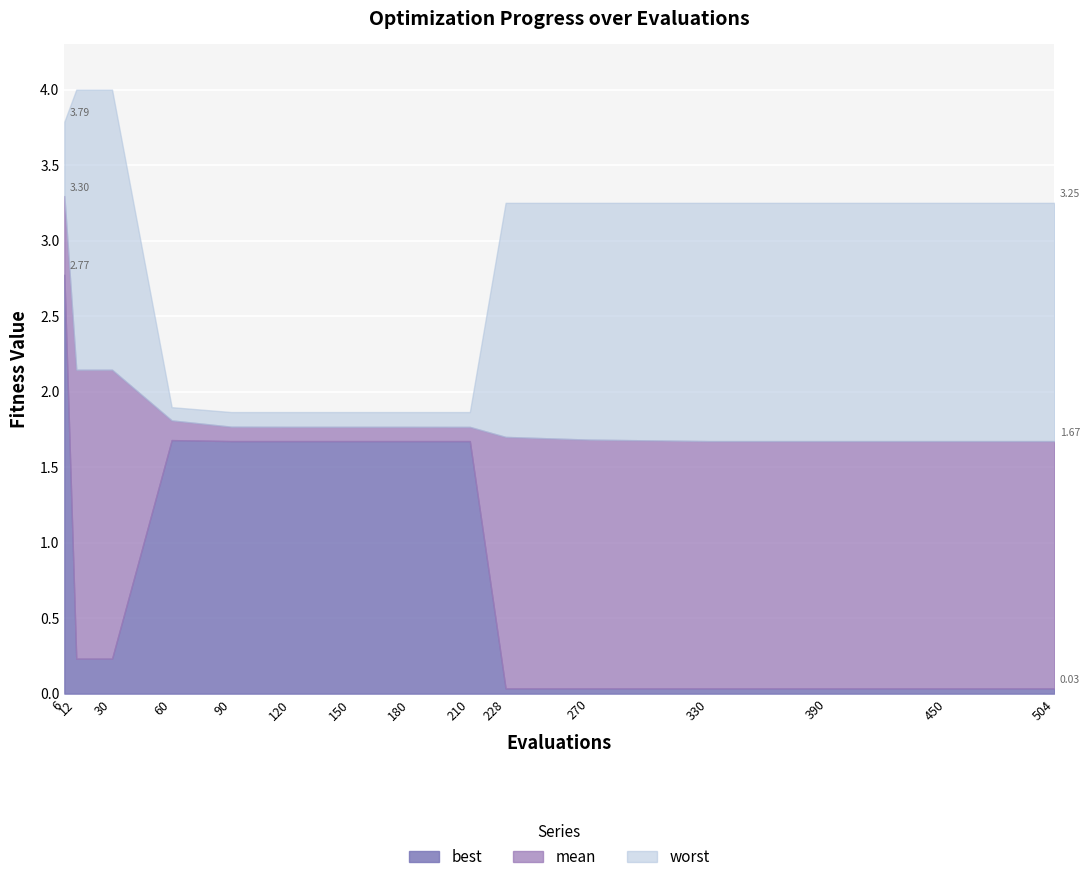

What are all the series names shown in the legend?

best, mean, worst